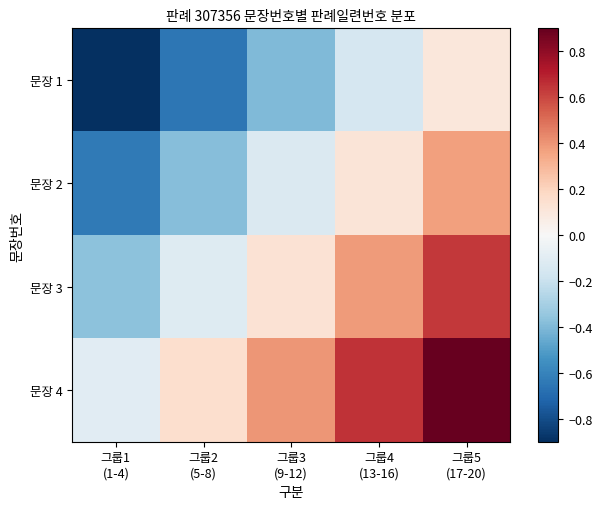

Which has a higher value, 그룹4
(13-16) or 그룹3
(9-12)?

그룹4
(13-16)